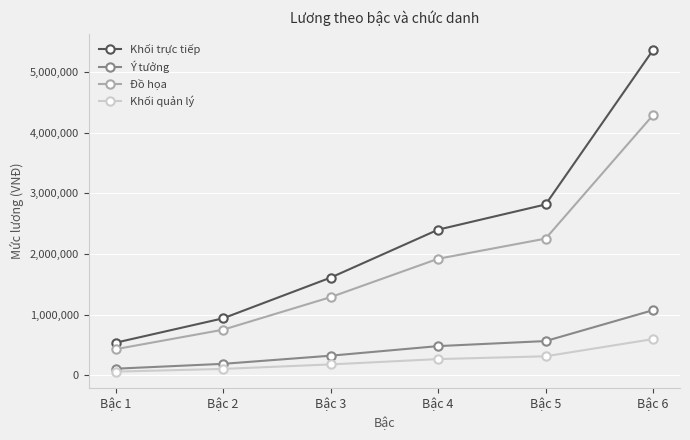

What is the minimum value shown in the chart?

59000